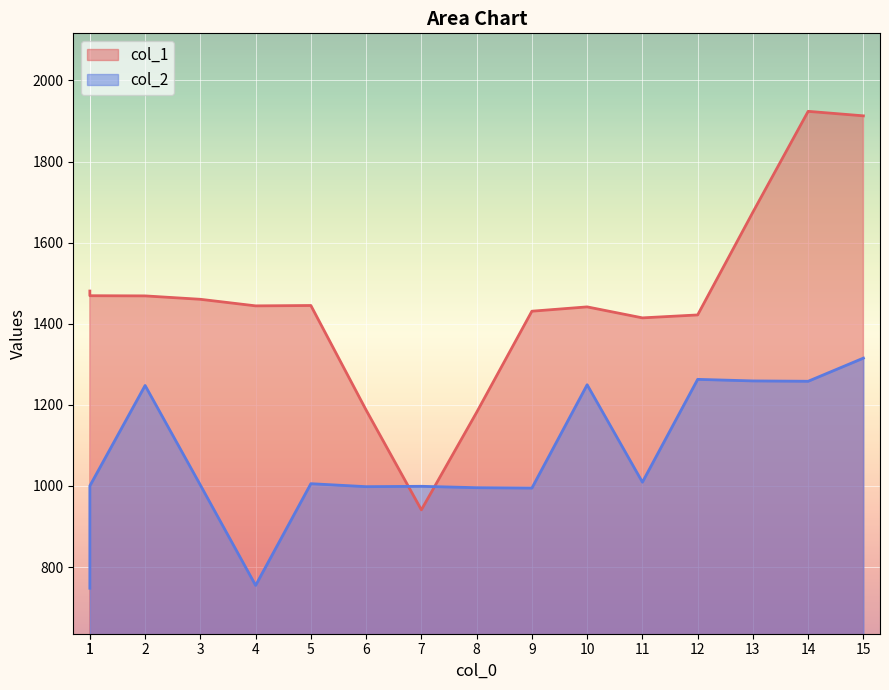

Reading left to right, extract all data points from this chart.

col_1: 1=1480.6	1=1469.1	2=1468.6	3=1460.2	4=1444.0	5=1444.9	6=1187.1	7=941.0	8=1181.4	9=1430.9	10=1441.5	11=1414.4	12=1421.7	13=1675.1	14=1923.7	15=1912.6
col_2: 1=747.8	1=1000.1	2=1247.7	3=1002.1	4=754.8	5=1005.6	6=998.2	7=999.1	8=995.7	9=994.7	10=1249.5	11=1009.3	12=1262.8	13=1259.0	14=1258.1	15=1315.2